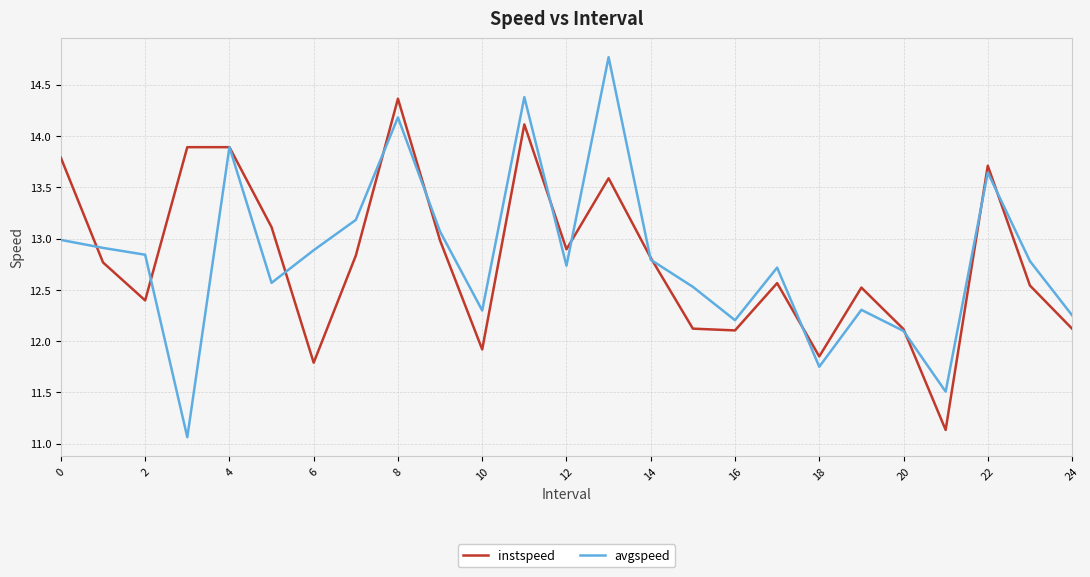

What is the maximum value shown in the chart?

14.8